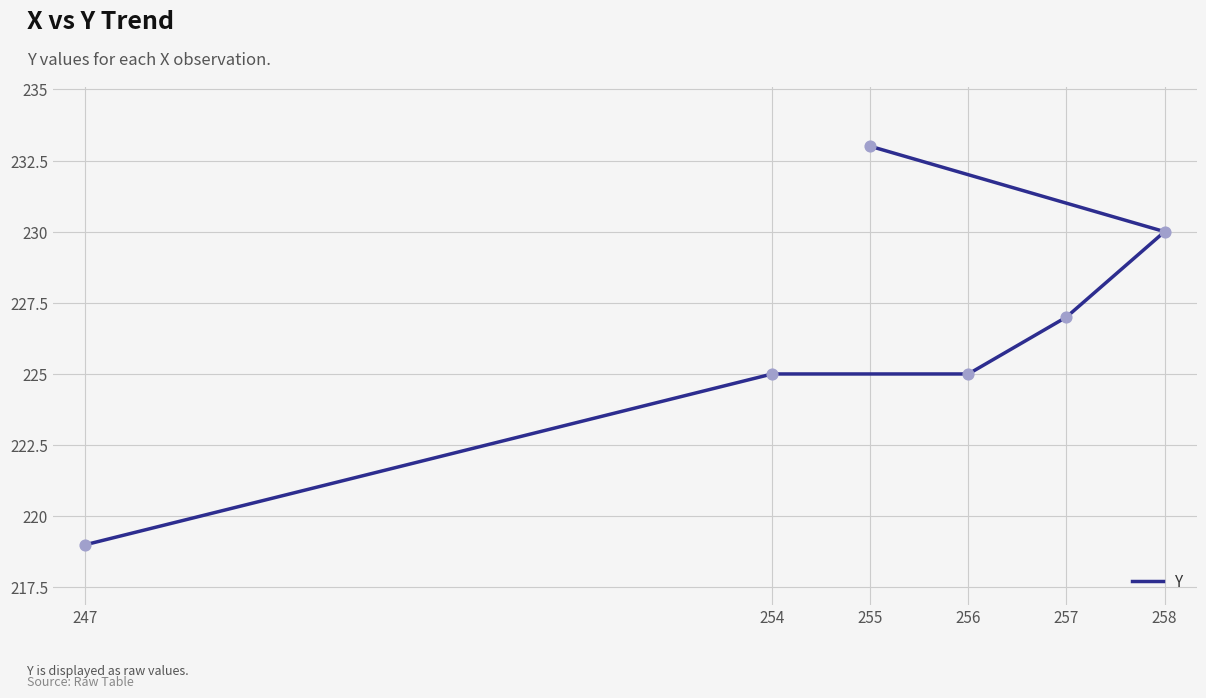

What is the ratio of the value at 247 to the value at 257?

1.0